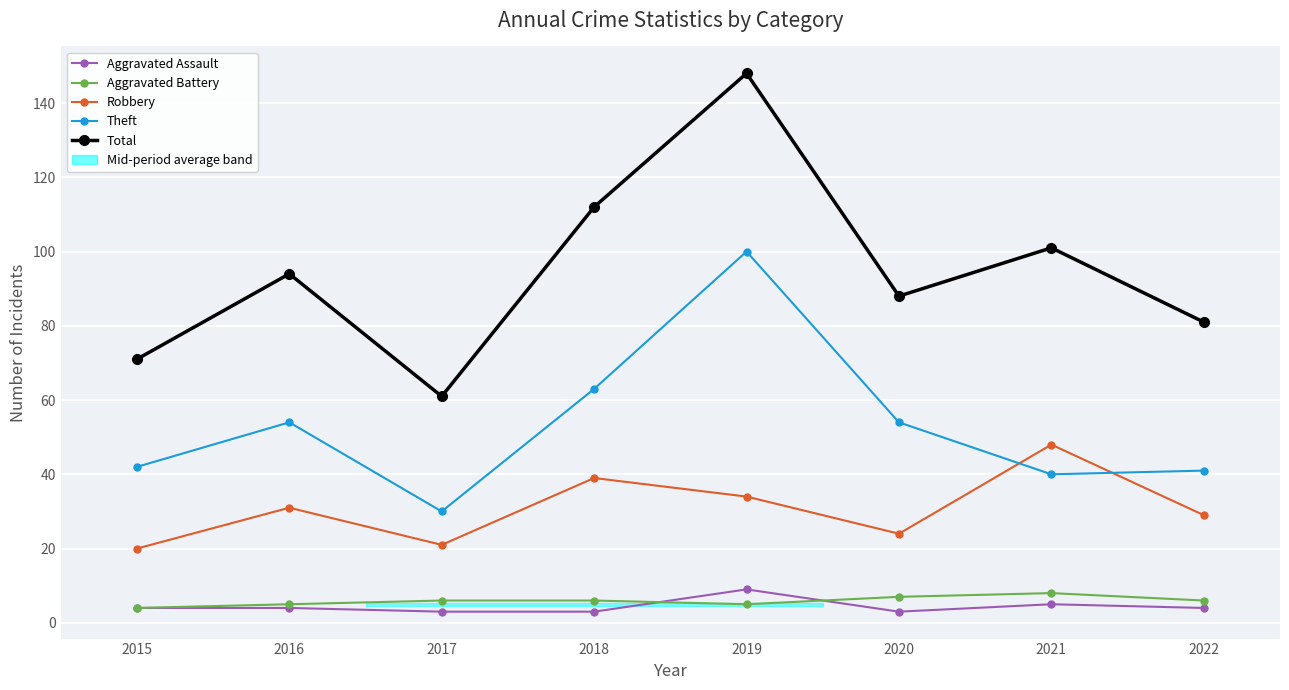

The value of Theft at 2017 is 30. True or false?

True